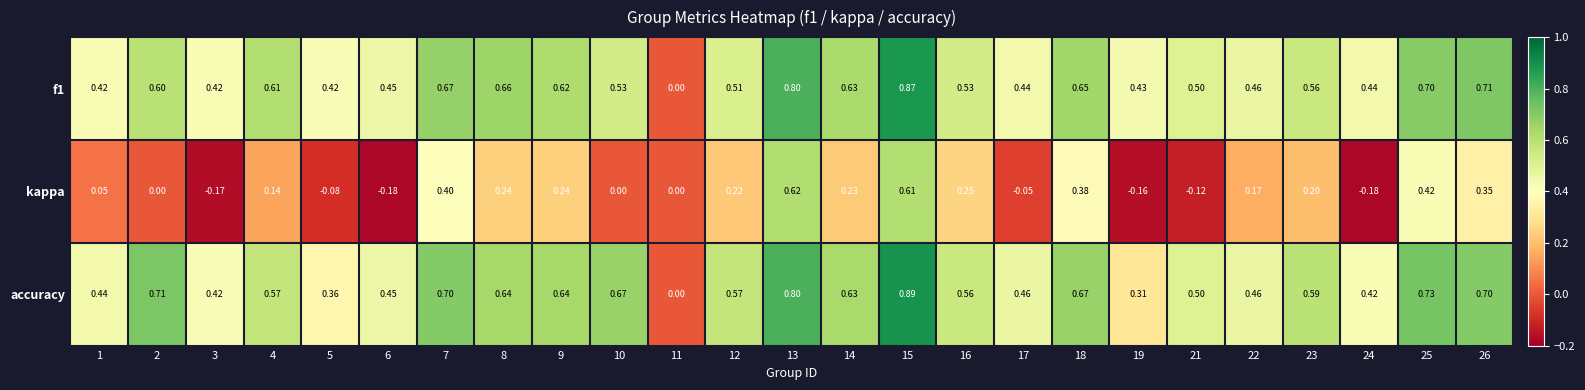

Is the value of kappa at 17 greater than the value of f1 at 22?

No